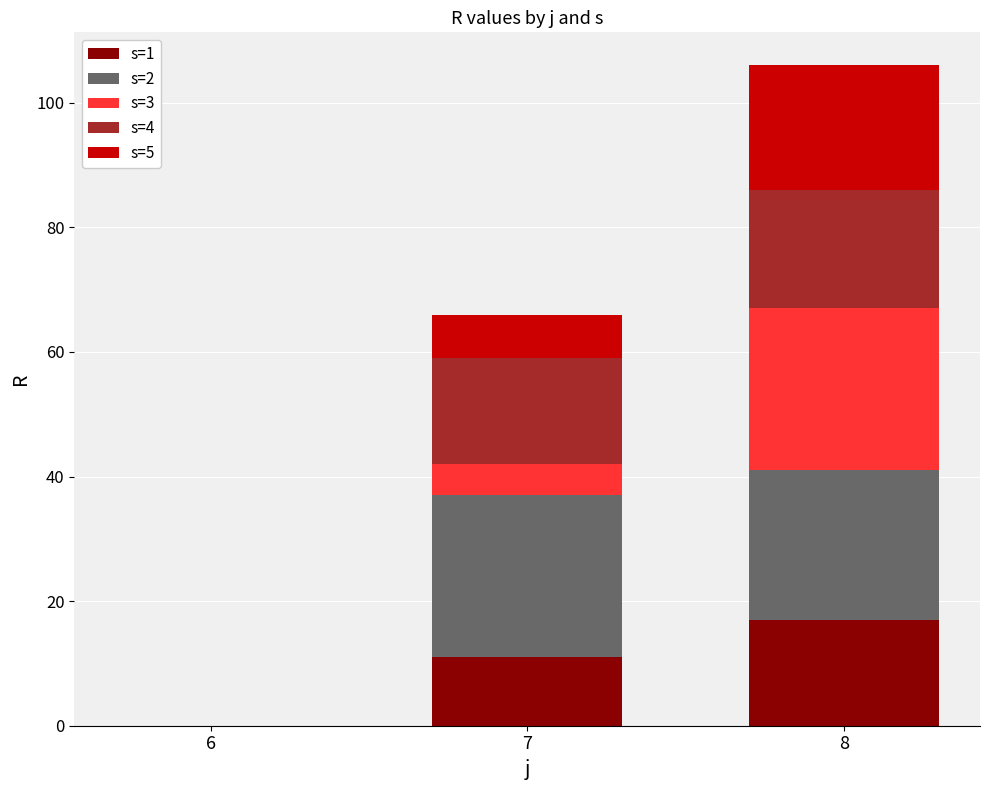

Reading right to left, transcribe the values for s=1.

8=17	7=11	6=0